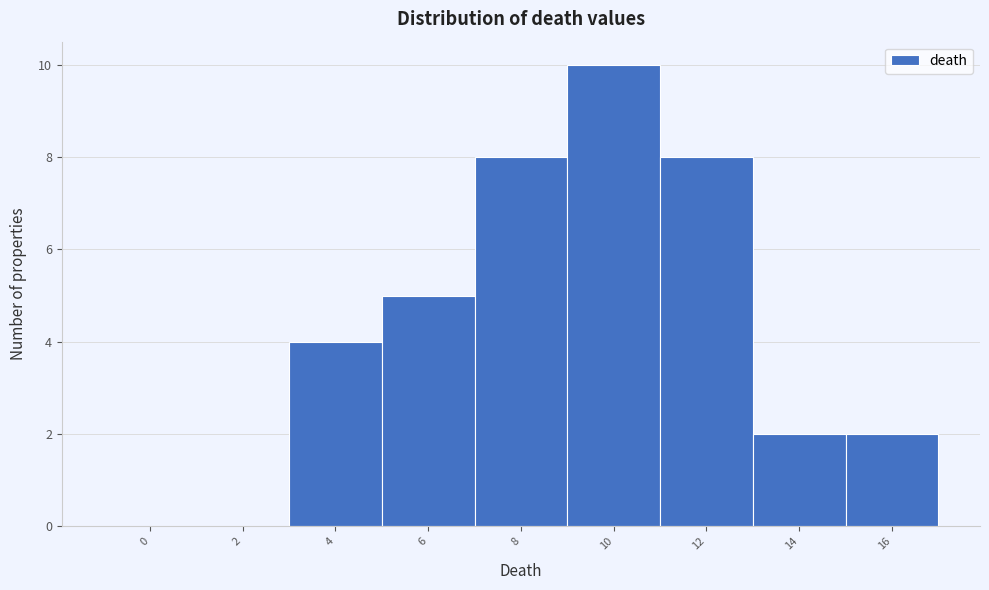

Reading right to left, what are all the values shown in this chart?

16=2	14=2	12=8	10=10	8=8	6=5	4=4	2=0	0=0